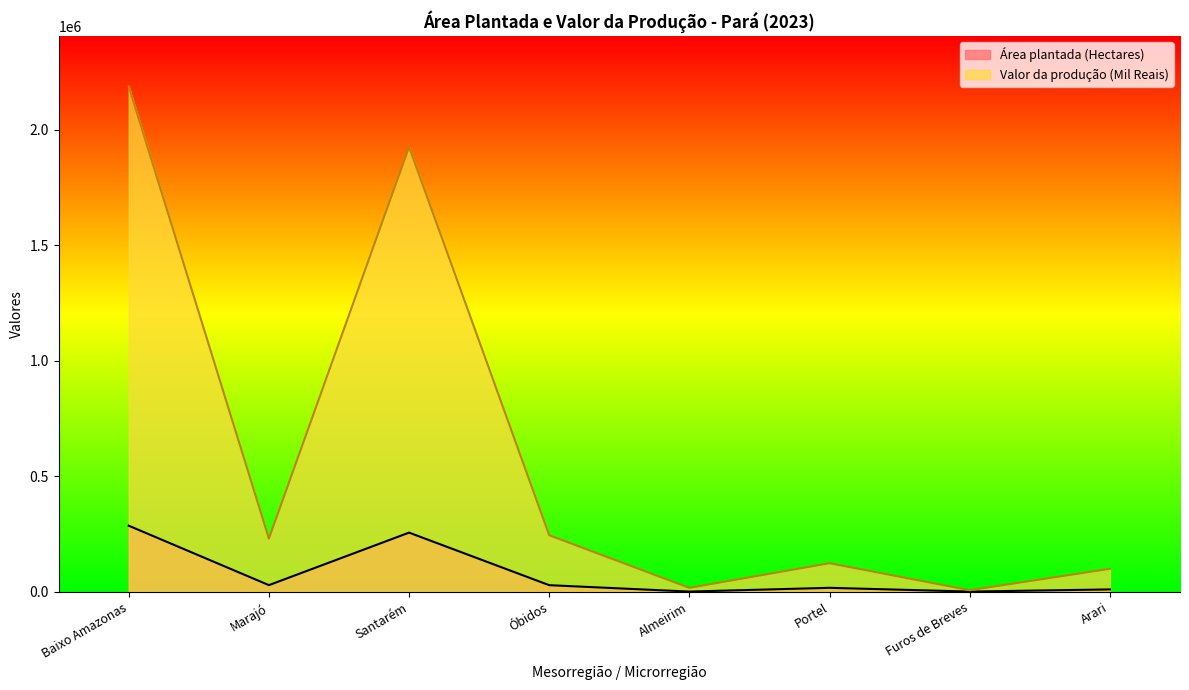

Reading right to left, extract all data points from this chart.

Área plantada (Hectares): 10490	1149	17384	1161	28816	256324	29023	286301
Valor da produção (Mil Reais): 99592	6993	123852	17100	244996	1925354	230437	2187451